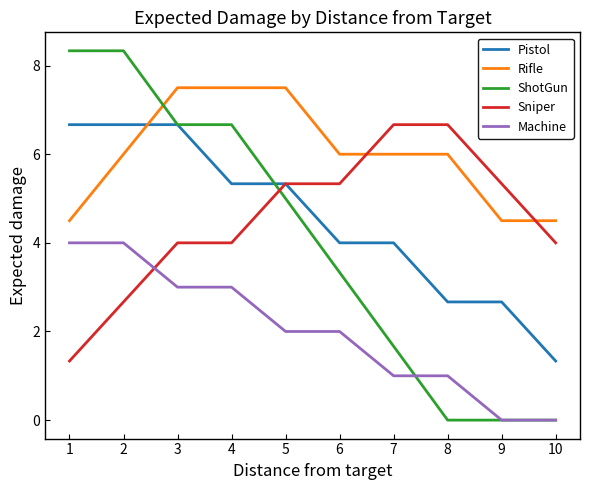

Is it true that Sniper equals 6.7 at 7?

True